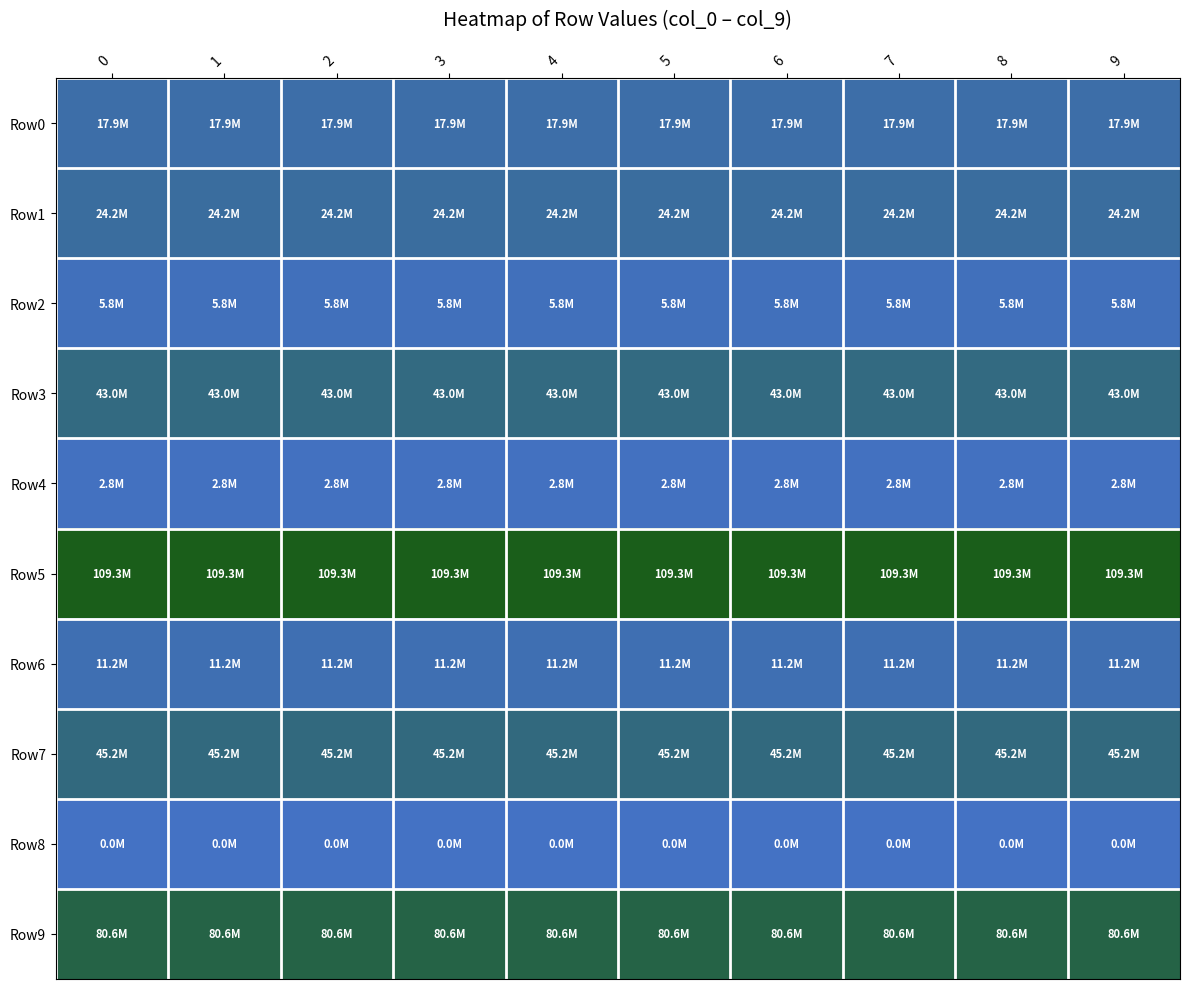

Reading right to left, list all the values displayed in this chart.

row_0: 9=17873060.2	8=17873060.2	7=17873060.2	6=17873060.2	5=17873060.2	4=17873060.2	3=17873060.2	2=17873060.2	1=17873060.2	0=17873060.2
row_1: 9=24163006.7	8=24163006.7	7=24163006.7	6=24163006.7	5=24163006.7	4=24163006.7	3=24163006.7	2=24163006.7	1=24163006.7	0=24163006.7
row_2: 9=5846758.9	8=5846758.9	7=5846758.9	6=5846758.9	5=5846758.9	4=5846758.9	3=5846758.9	2=5846758.9	1=5846758.9	0=5846758.9
row_3: 9=43041146.1	8=43041146.1	7=43041146.1	6=43041146.1	5=43041146.1	4=43041146.1	3=43041146.1	2=43041146.1	1=43041146.1	0=43041146.1
row_4: 9=2806115.1	8=2806115.1	7=2806115.1	6=2806115.1	5=2806115.1	4=2806115.1	3=2806115.1	2=2806115.1	1=2806115.1	0=2806115.1
row_5: 9=109329514.8	8=109329514.8	7=109329514.8	6=109329514.8	5=109329514.8	4=109329514.8	3=109329514.8	2=109329514.8	1=109329514.8	0=109329514.8
row_6: 9=11223867.2	8=11223867.2	7=11223867.2	6=11223867.2	5=11223867.2	4=11223867.2	3=11223867.2	2=11223867.2	1=11223867.2	0=11223867.2
row_7: 9=45160083.8	8=45160083.8	7=45160083.8	6=45160083.8	5=45160083.8	4=45160083.8	3=45160083.8	2=45160083.8	1=45160083.8	0=45160083.8
row_8: 9=0.0	8=0.0	7=0.0	6=0.0	5=0.0	4=0.0	3=0.0	2=0.0	1=0.0	0=0.0
row_9: 9=80553615.7	8=80553615.7	7=80553615.7	6=80553615.7	5=80553615.7	4=80553615.7	3=80553615.7	2=80553615.7	1=80553615.7	0=80553615.7